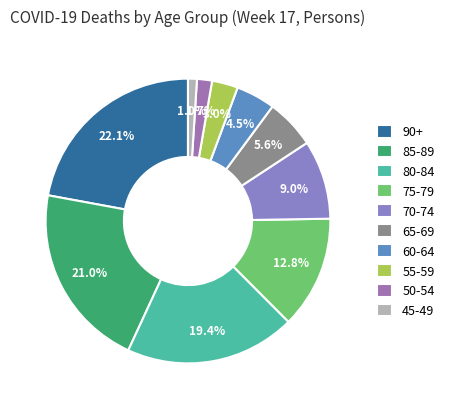

Approximately how many times larger is the value at 85-89 compared to 75-79?

1.6